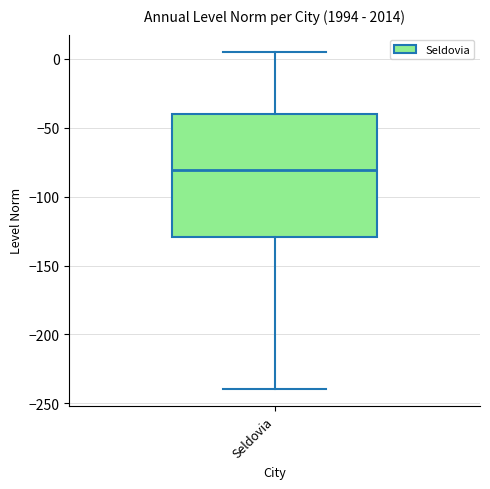

Transcribe this box plot: give where the median line is, the range the box spans, and where the two whiskers end, as read against the y-axis. The values are not printed on the chart, so give them approximately, as read against the axis.

median -80, box -130 to -40, whiskers -240 to 5